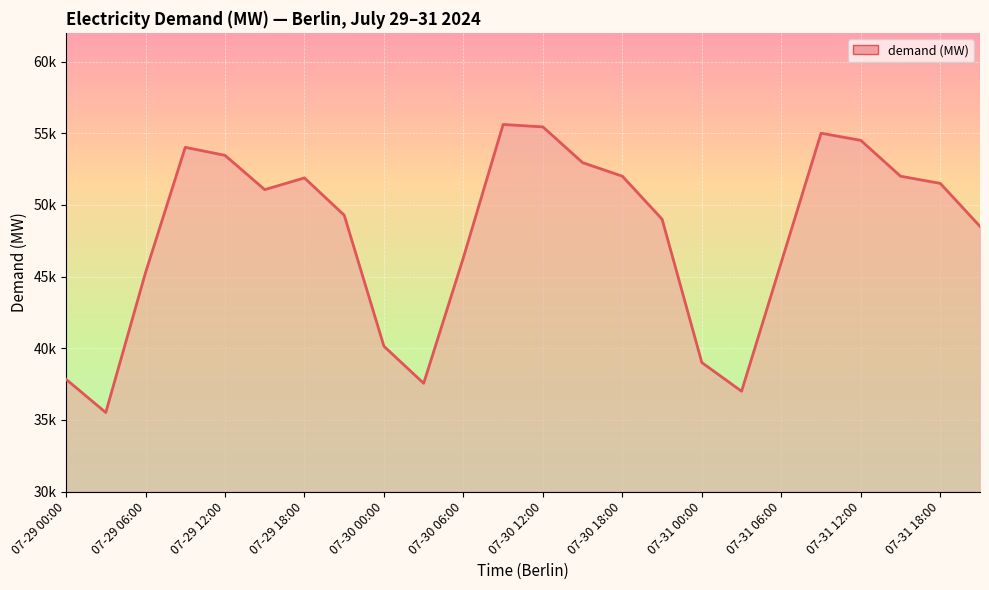

Does the chart display data point markers on the line(s)?

No